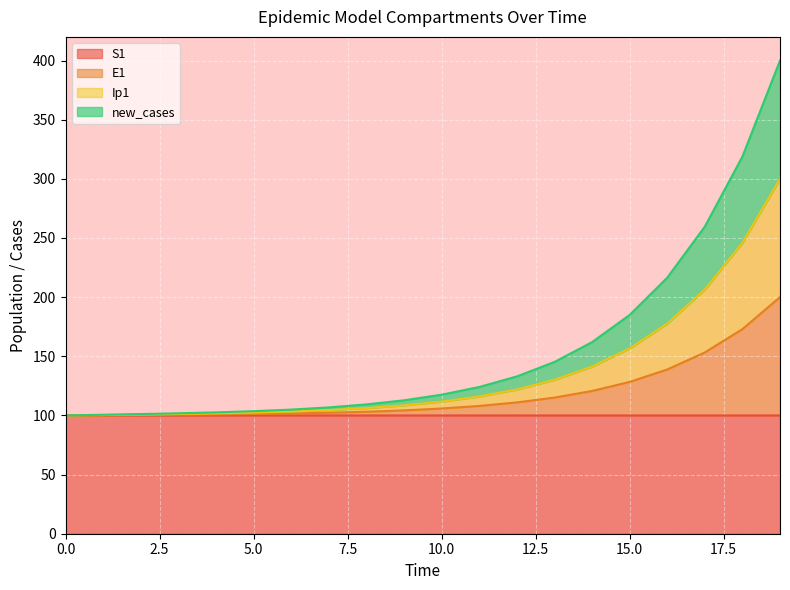

What is the spread (max minus min) of values at 4?

2.6